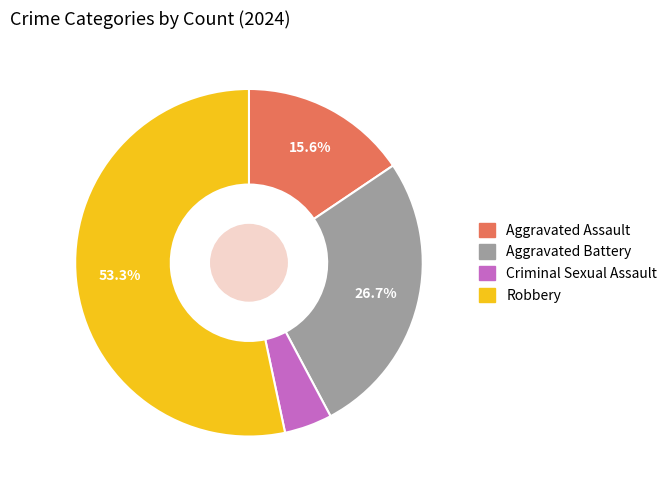

Does Aggravated Assault represent more than half of the total?

No